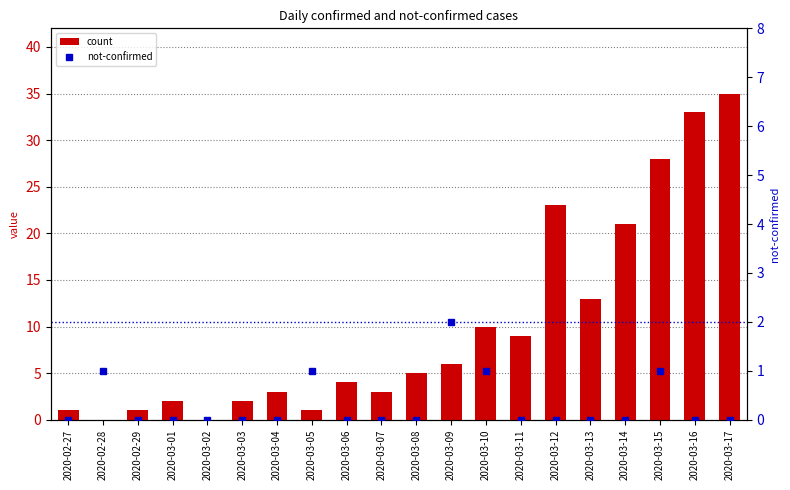

Reading left to right, extract all data points from this chart.

count: 1	0	1	2	0	2	3	1	4	3	5	6	10	9	23	13	21	28	33	35
not-confirmed: 0	1	0	0	0	0	0	1	0	0	0	2	1	0	0	0	0	1	0	0